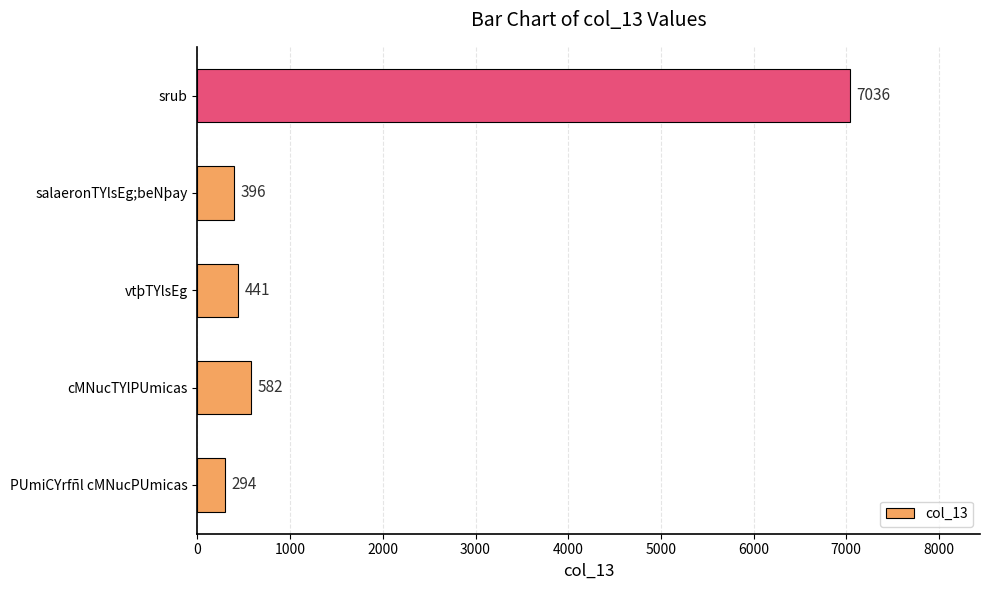

Does the chart contain any negative values?

No